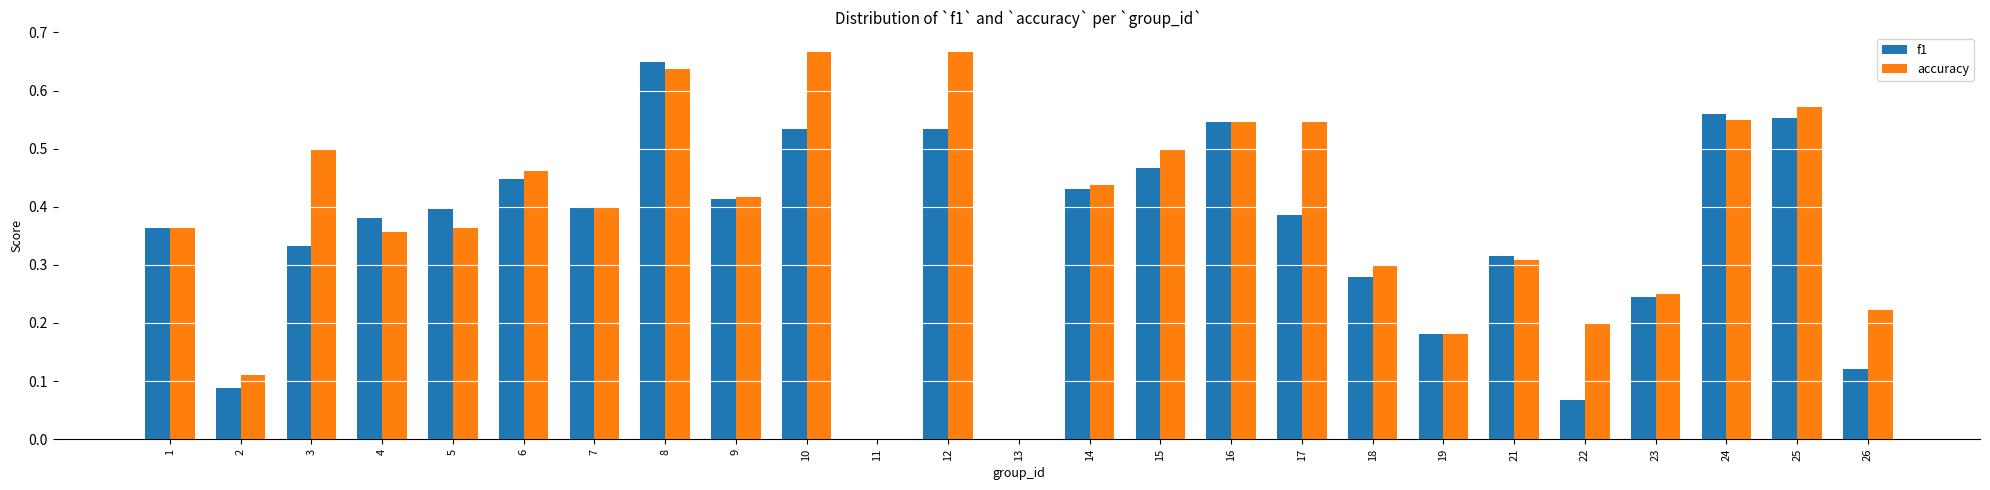

Between 3 and 17, which series saw the biggest shift?

f1